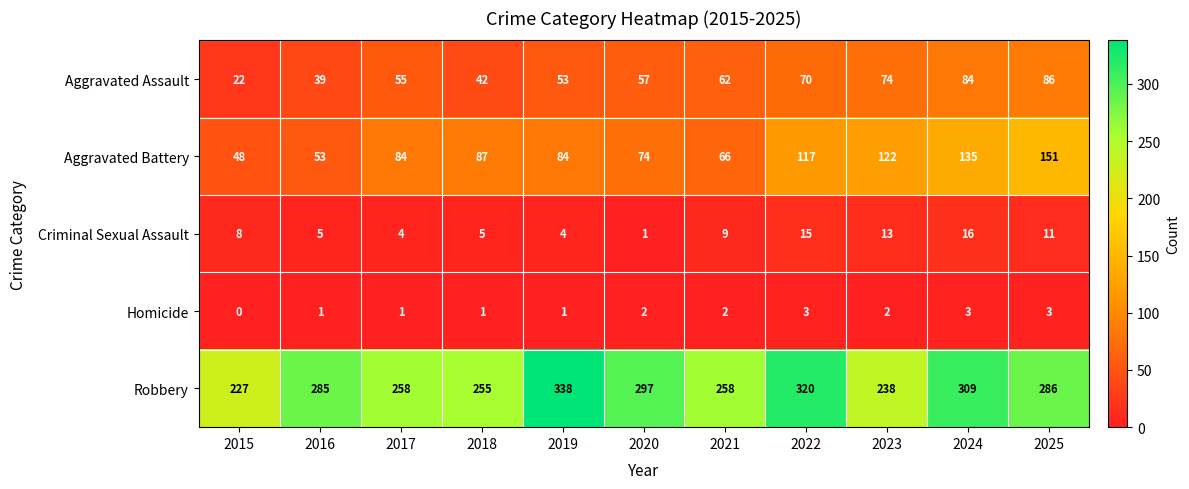

What is the difference between the highest and lowest values at 2020?

296